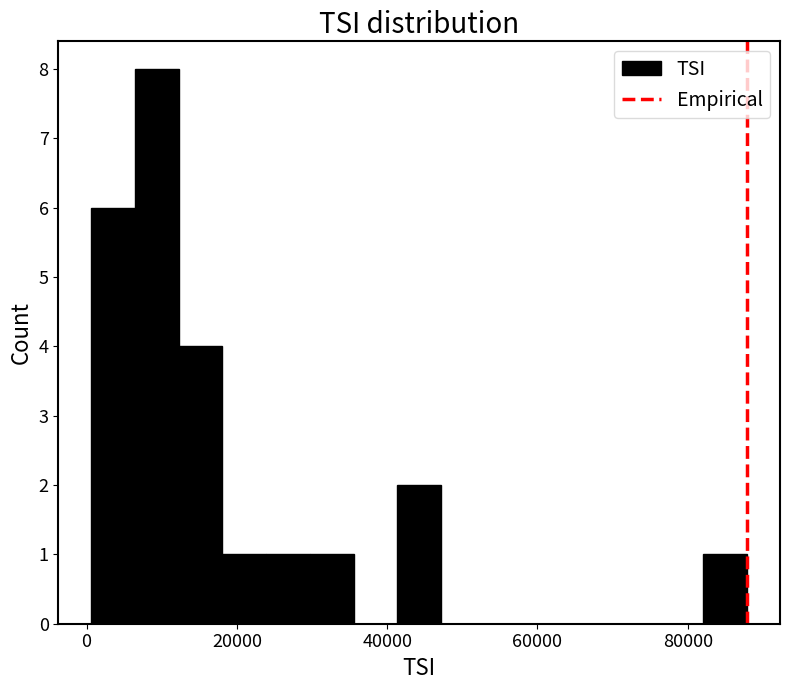

Read against the x-axis, roughly where is the centre of the tallest bar?

10000